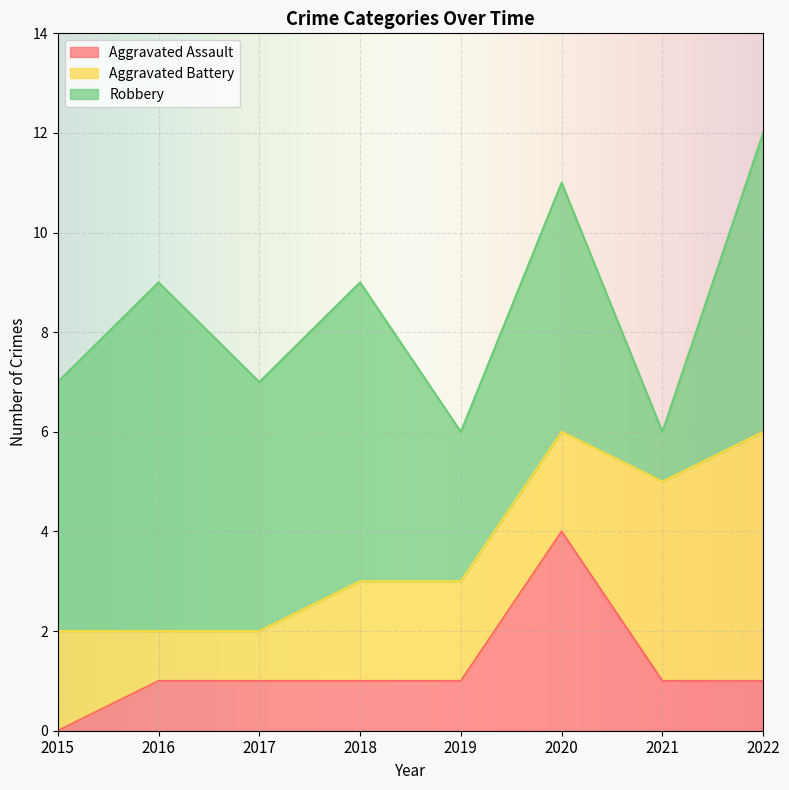

What is the total value across all series at 2022?

12